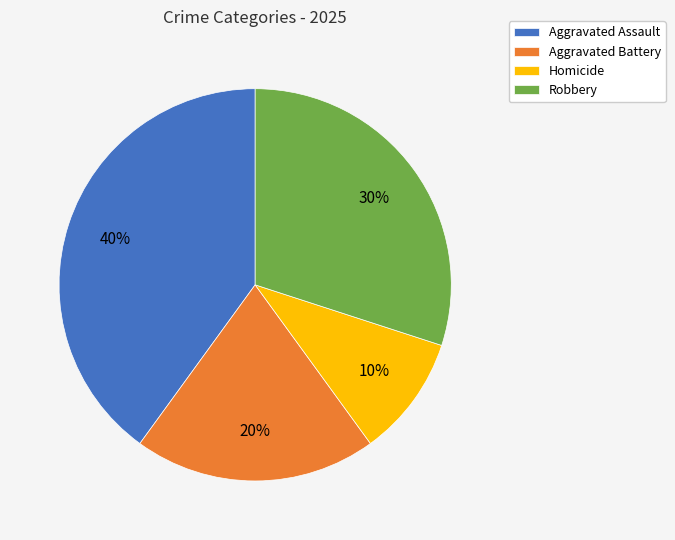

Is there any slice that represents more than half of the pie?

No